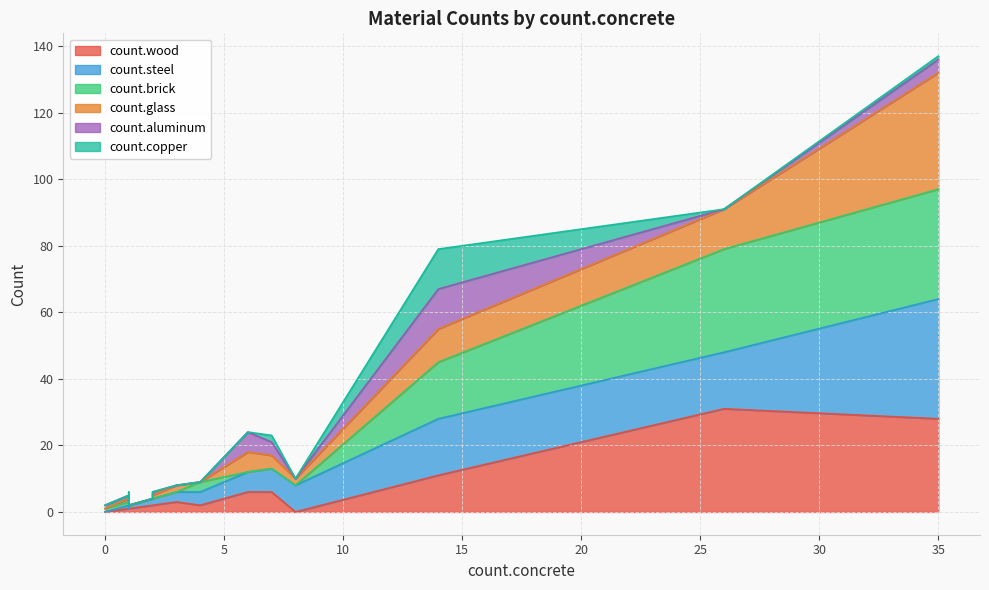

What is the spread (max minus min) of values at 8?

8